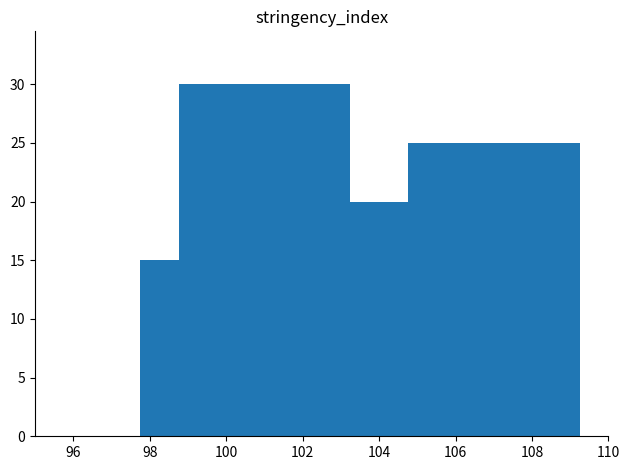

What is the smallest value displayed?

8